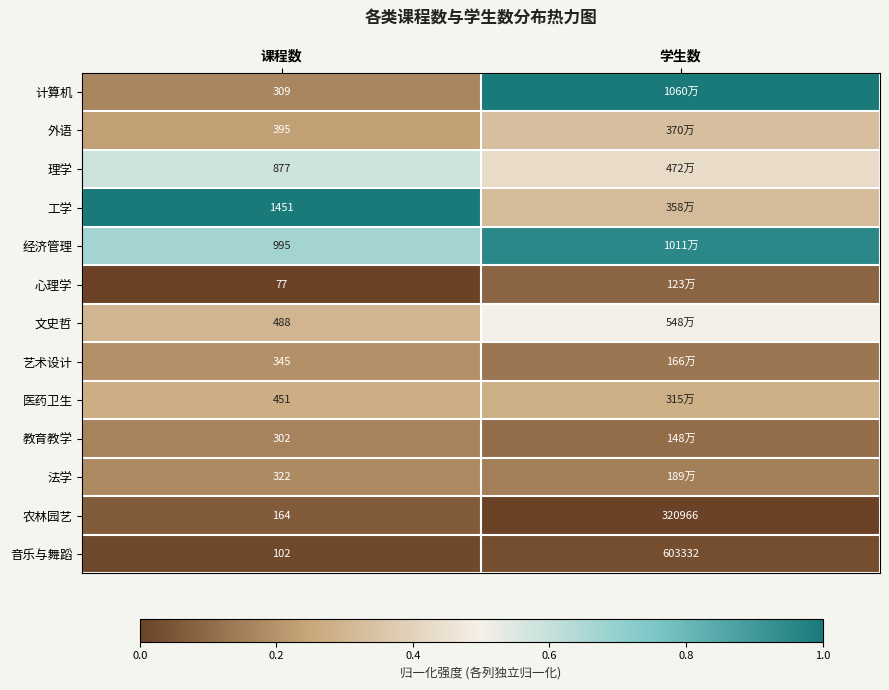

Where is 音乐与舞蹈 nearest to the value 301717?

课程数